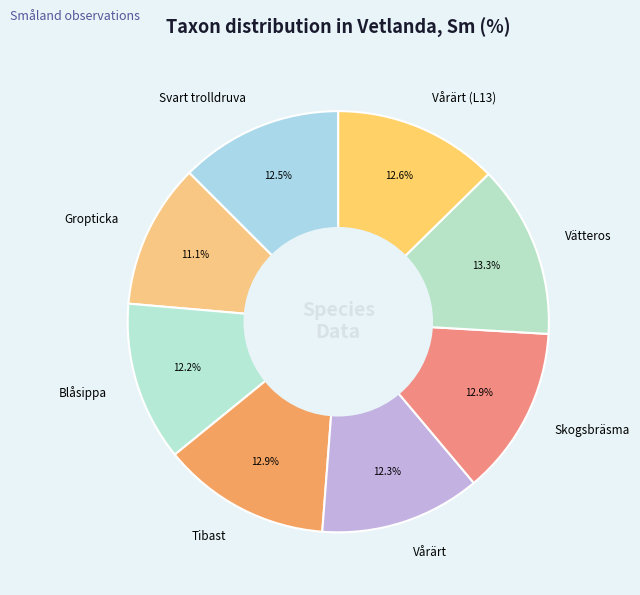

The Blåsippa slice represents 12% of the pie. True or false?

True